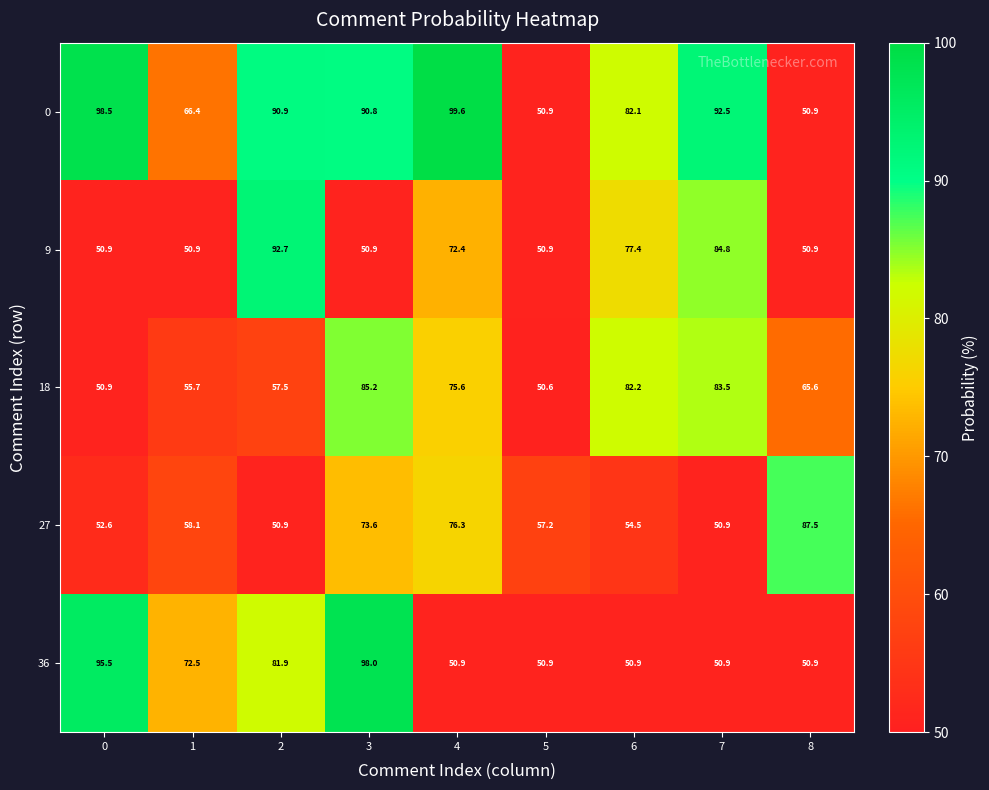

Between 0 and 7, which series saw the biggest shift?

36